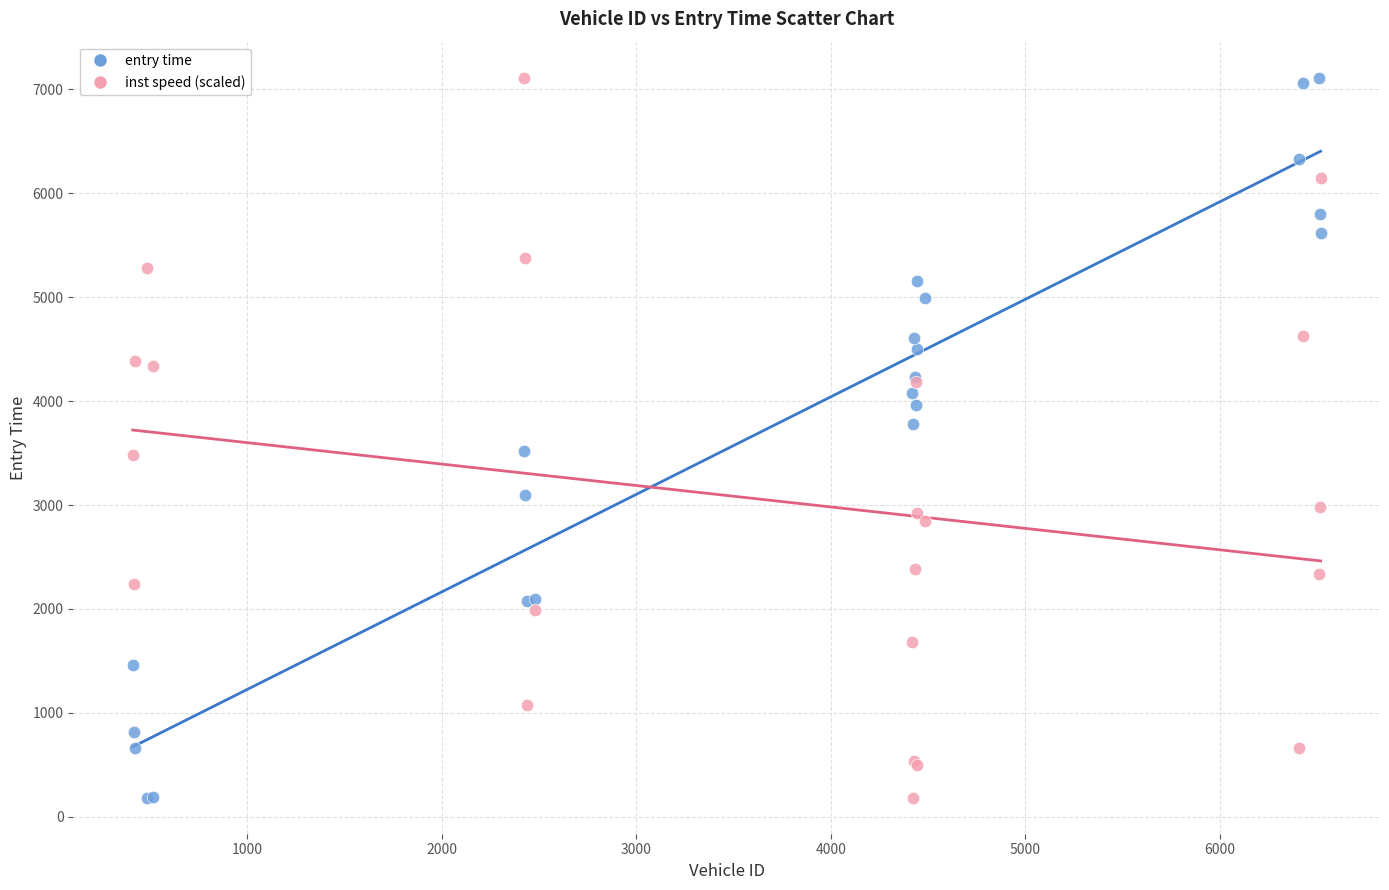

What is the X range (max minus min) for the scatter plot?

6109.0